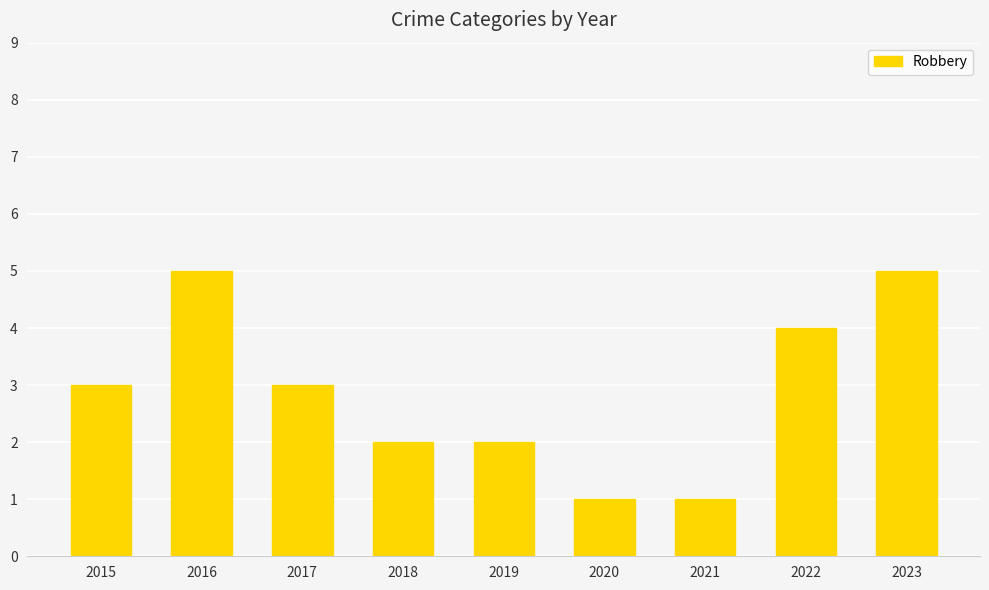

What is the value of the 4th bar from the left?

2